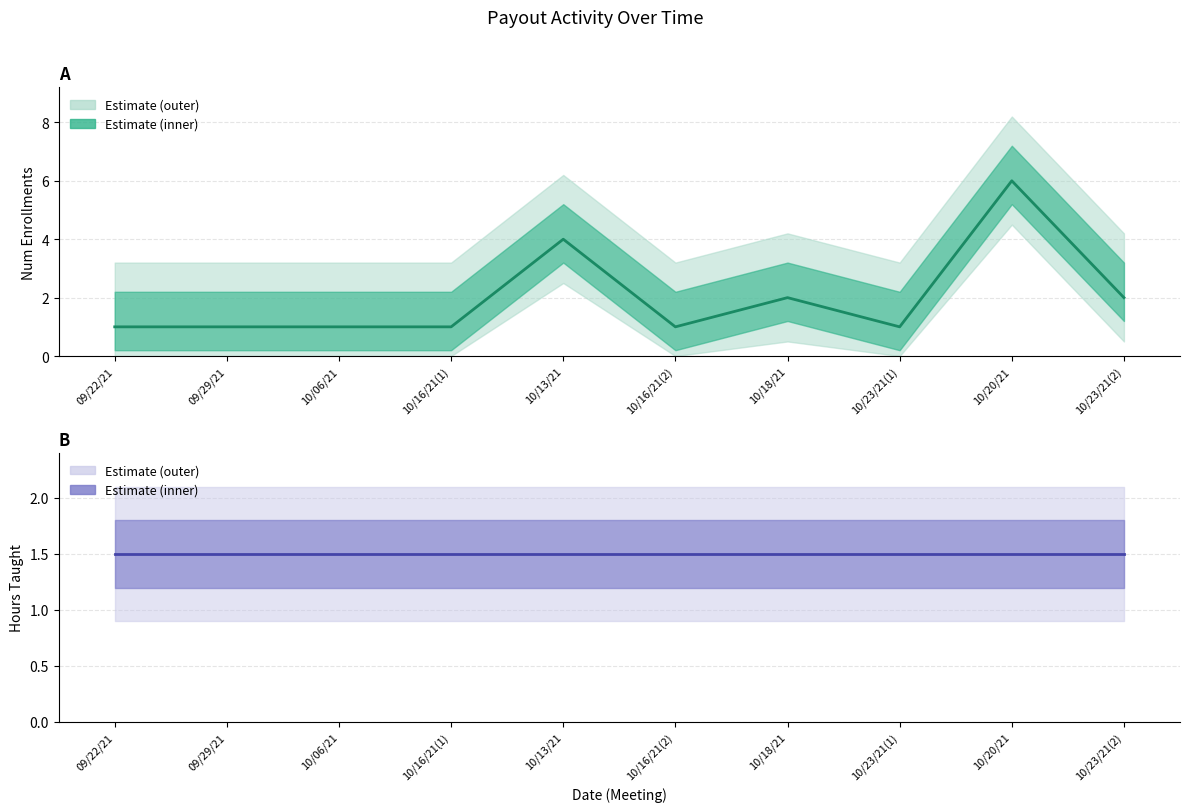

Reading left to right, transcribe all the data shown in this chart.

num_enrollments: 1.0	1.0	1.0	1.0	4.0	1.0	2.0	1.0	6.0	2.0
hours_taught: 1.5	1.5	1.5	1.5	1.5	1.5	1.5	1.5	1.5	1.5